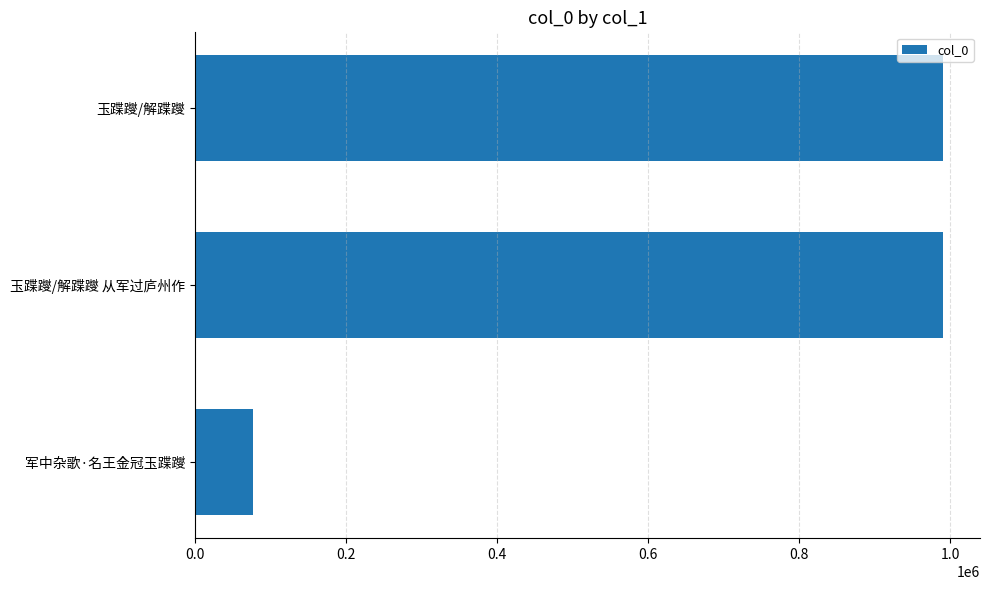

What value does the data have at 玉蹀躞/解蹀躞 从军过庐州作?

989885